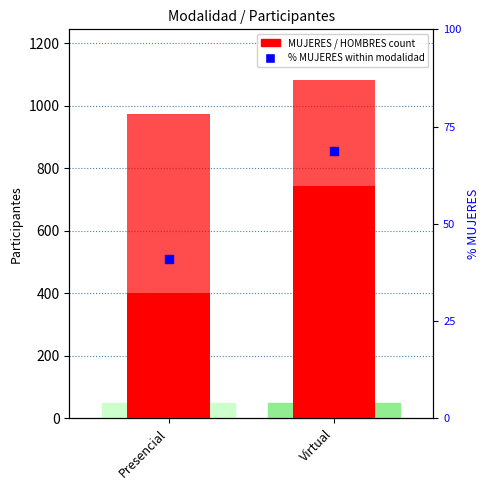

What are all the series names shown in the legend?

MUJERES, % MUJERES